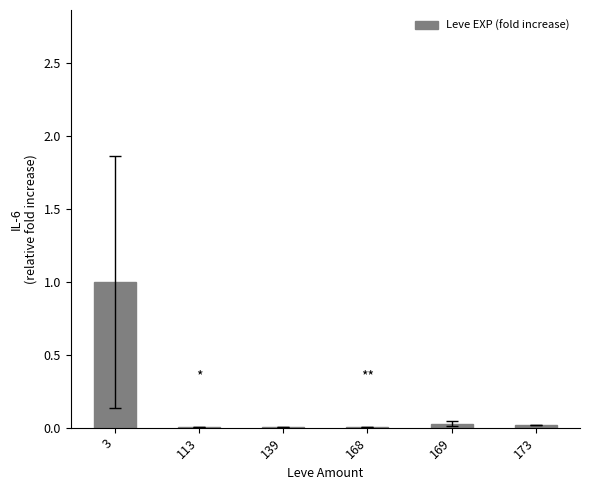

The chart shows a value of 1.0 at 3. True or false?

True